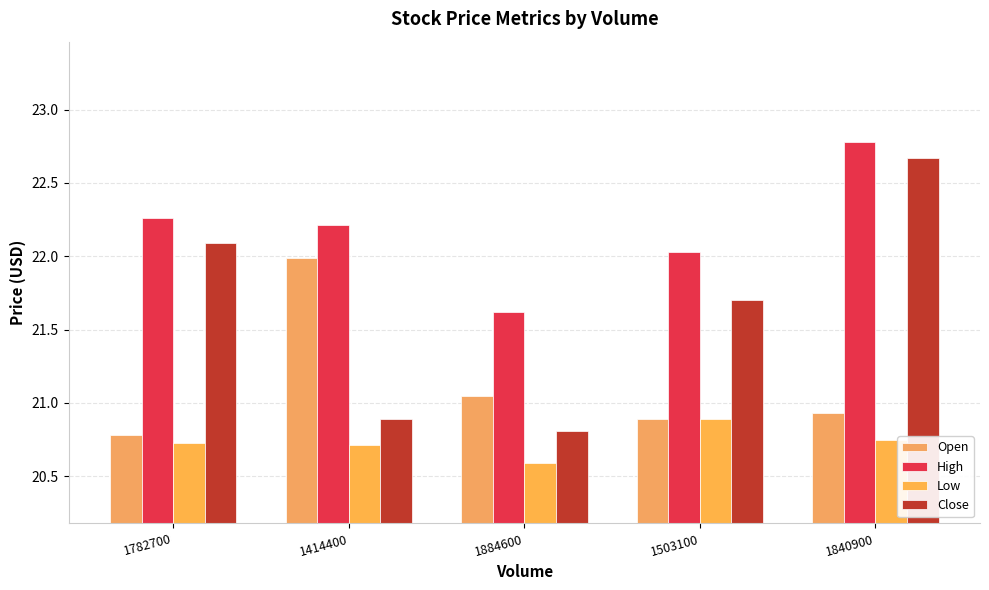

Which series has the largest total across all categories?

High